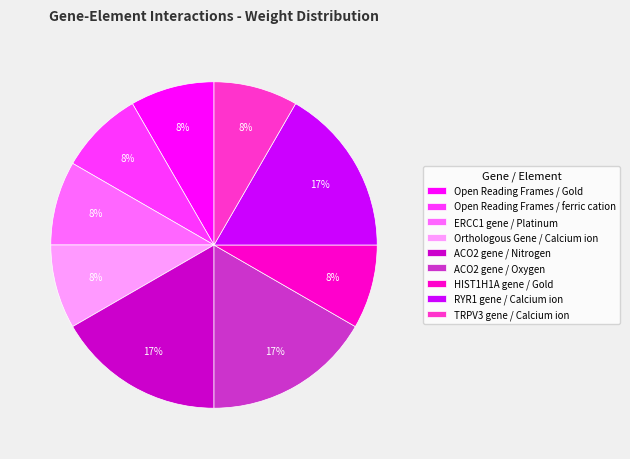

What is the ratio of the value at Open Reading Frames / ferric cation to the value at HIST1H1A gene / Gold?

1.0